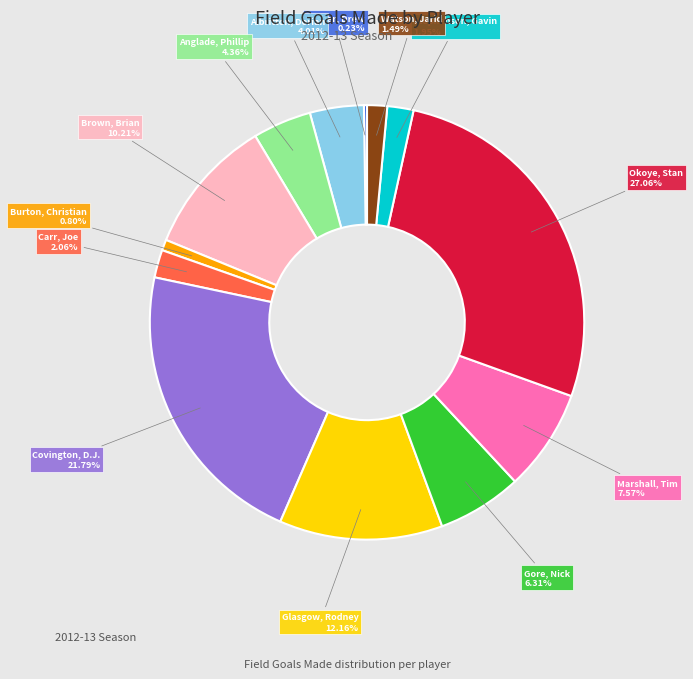

Is there a majority slice in this chart?

No